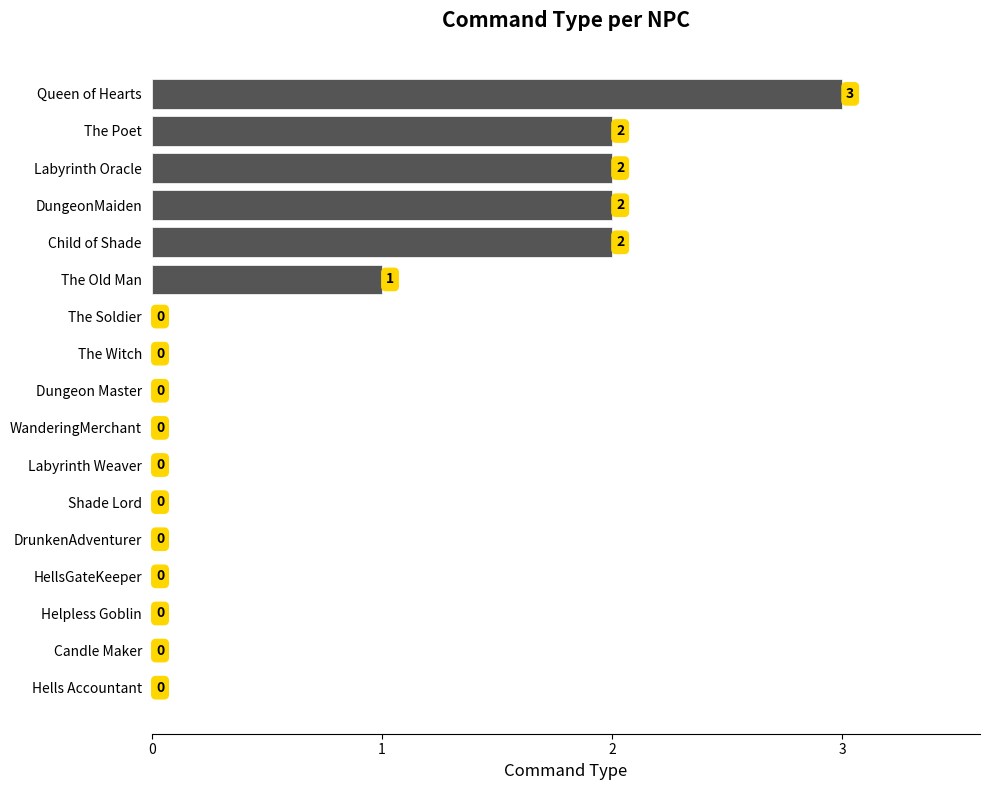

Are the bars horizontal?

Yes